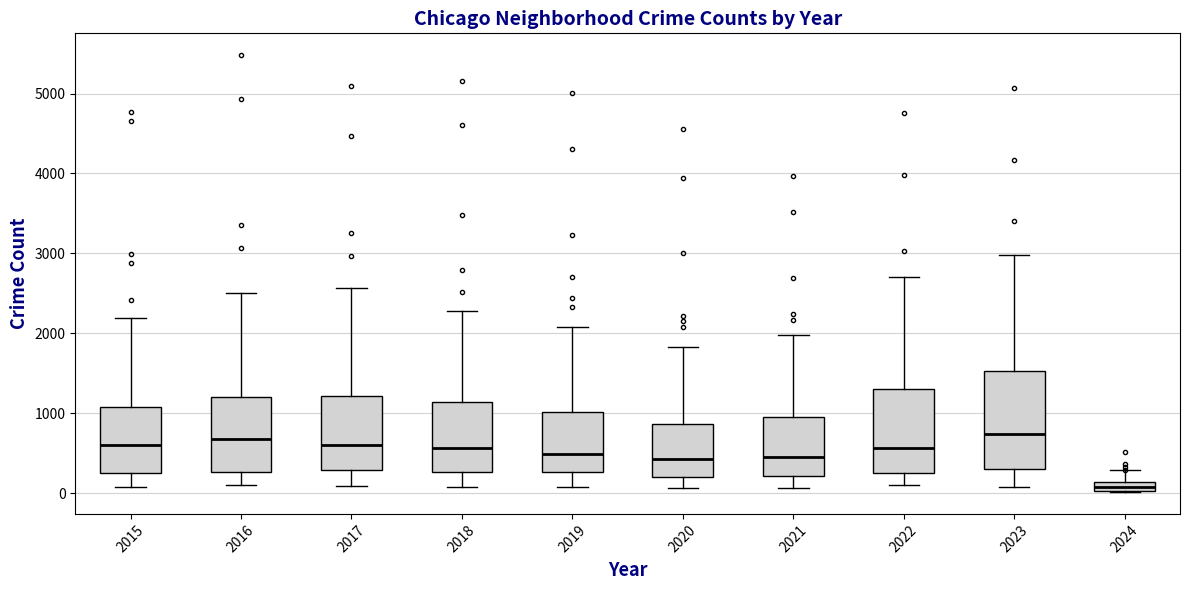

Where is the lower edge of the box at x = 2024 on the y-axis? The values are not printed on the chart, so give them approximately, as read against the axis.

0